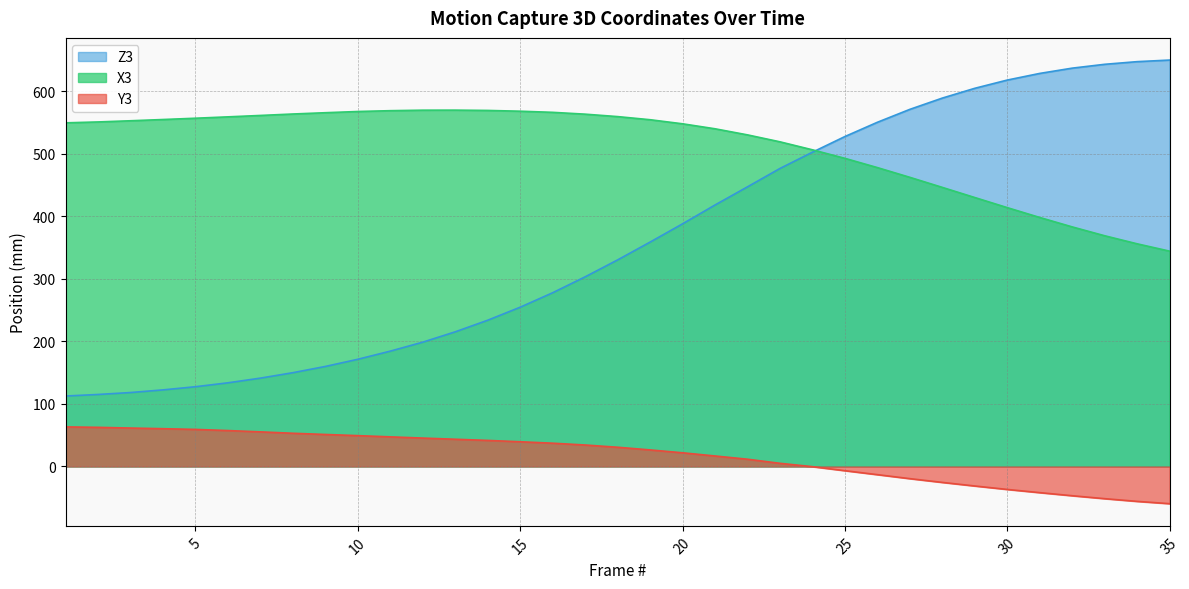

Is the value of Z3 at 12 greater than the value of X3 at 30?

No